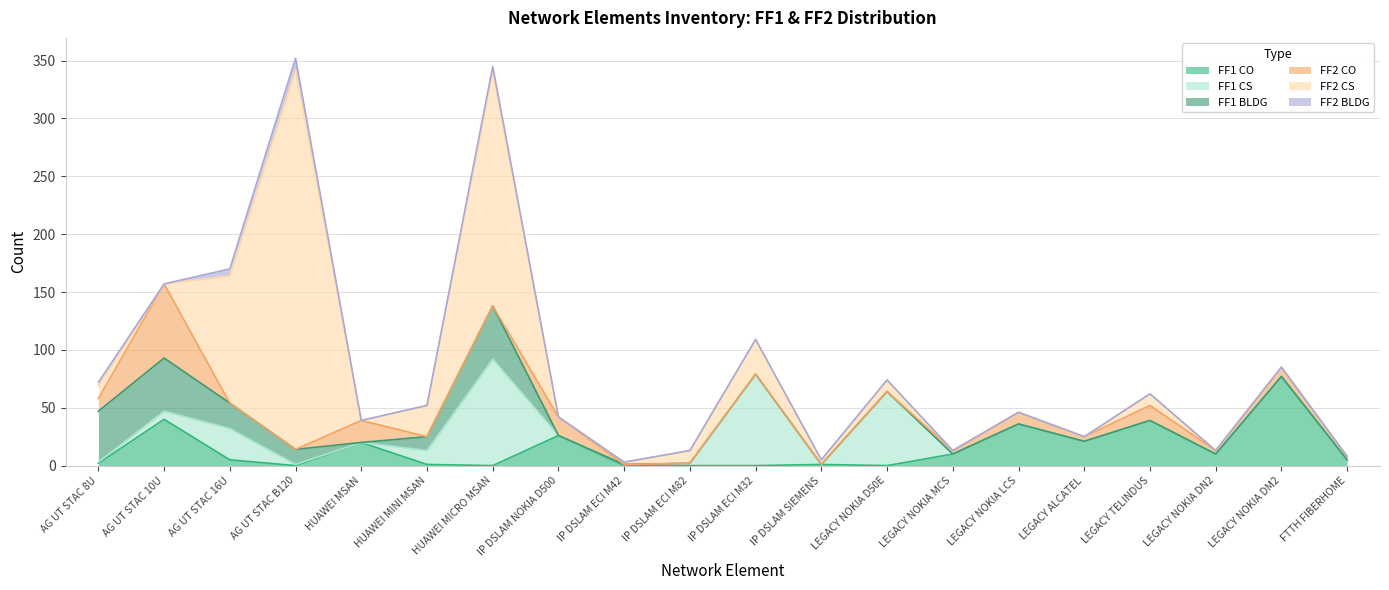

Read the FF2 CO value at AG UT STAC 8U.

11